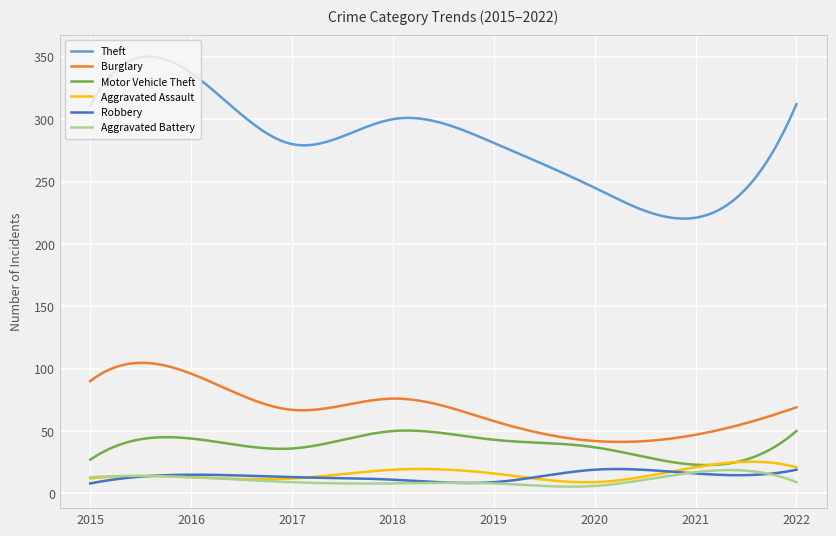

Which series has the largest total across all categories?

Theft